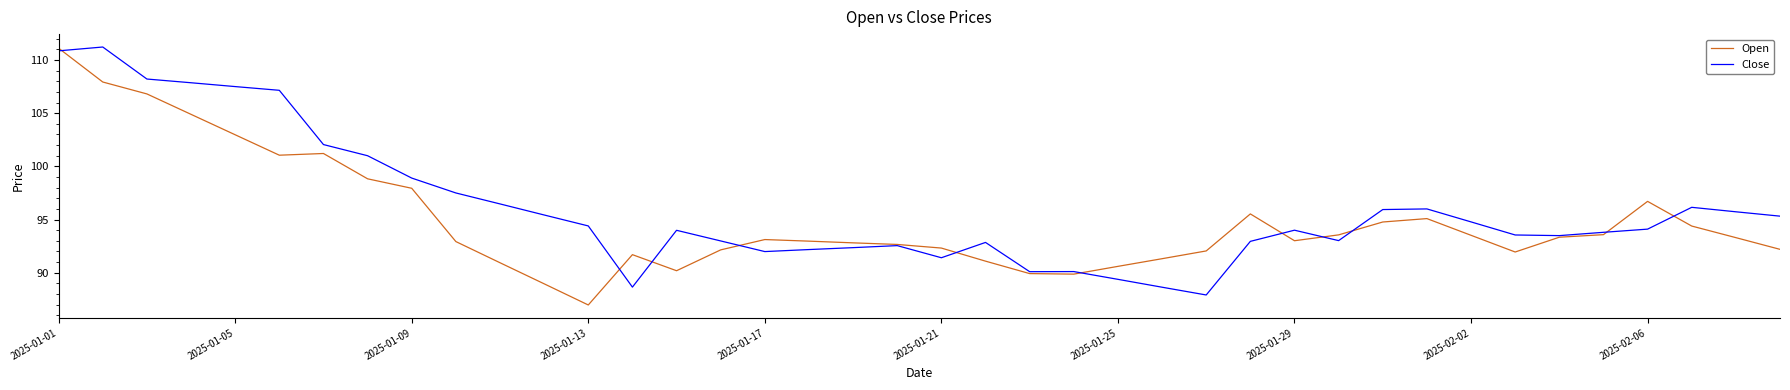

What is the maximum value for Open?

111.1